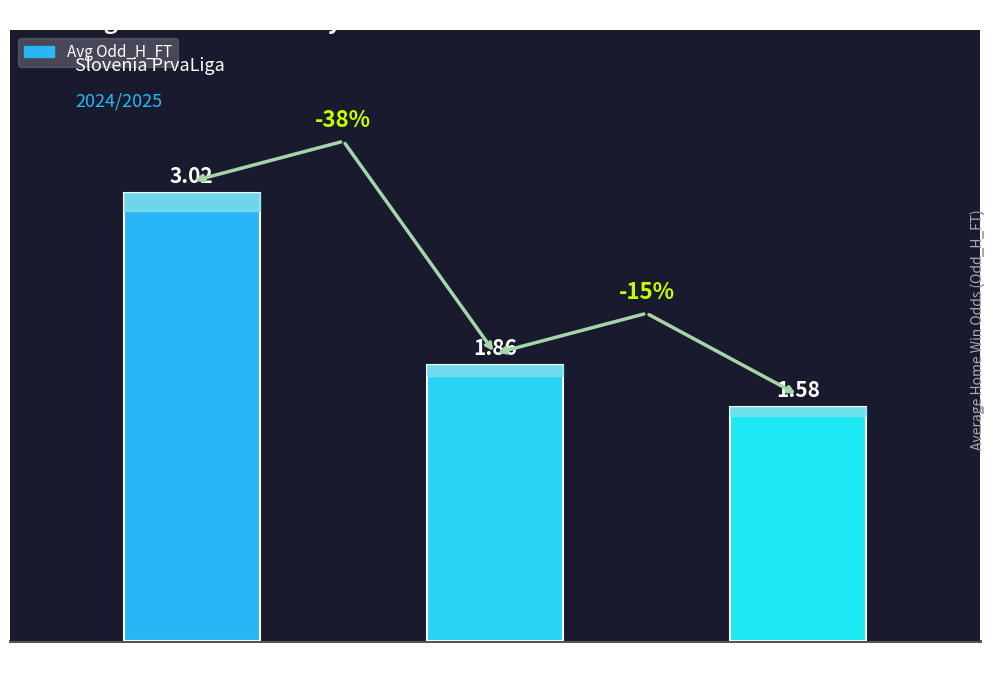

Count the number of categories in the chart.

3